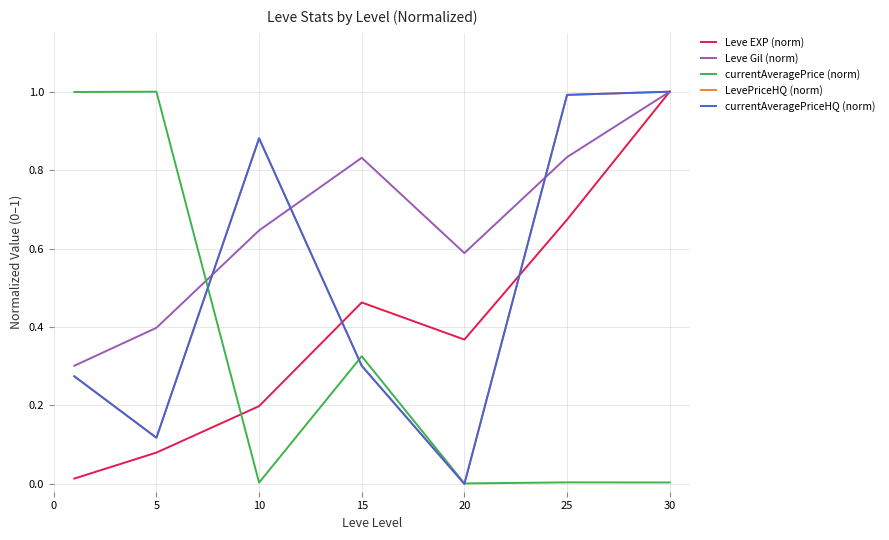

Is this an area chart (filled region under the line)?

No